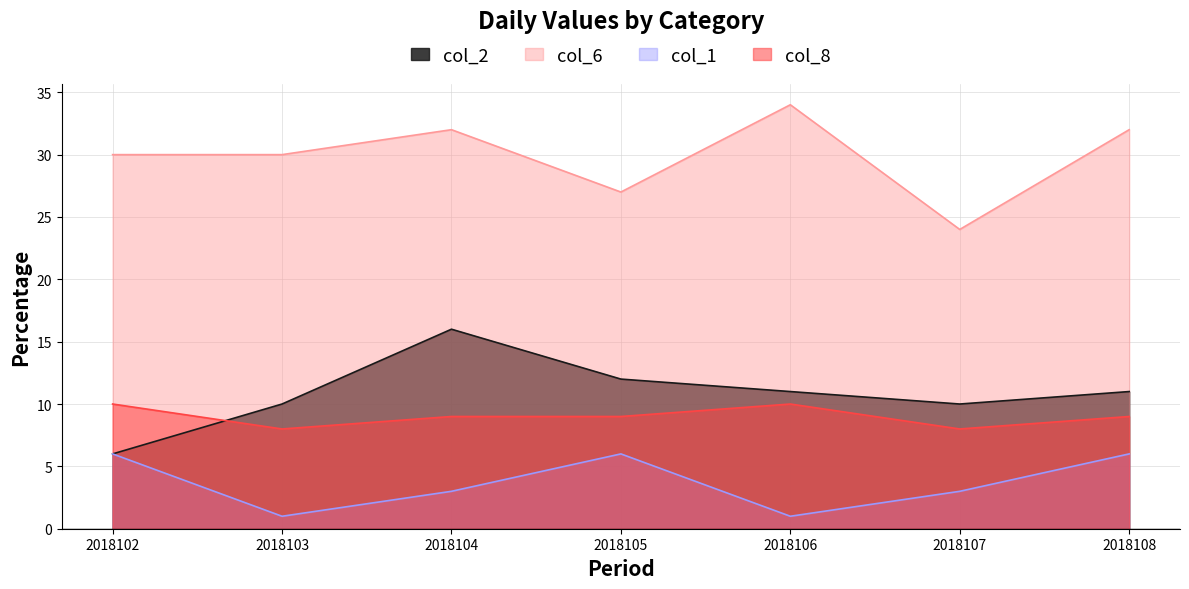

At which category is the sum across all series the highest?

2018104